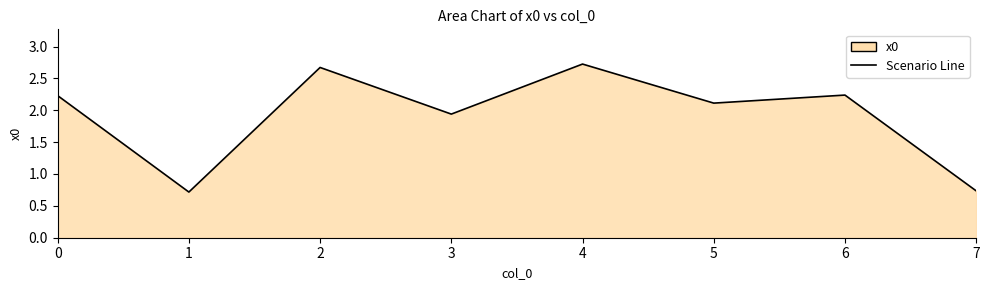

What is the sum of all values?

15.4